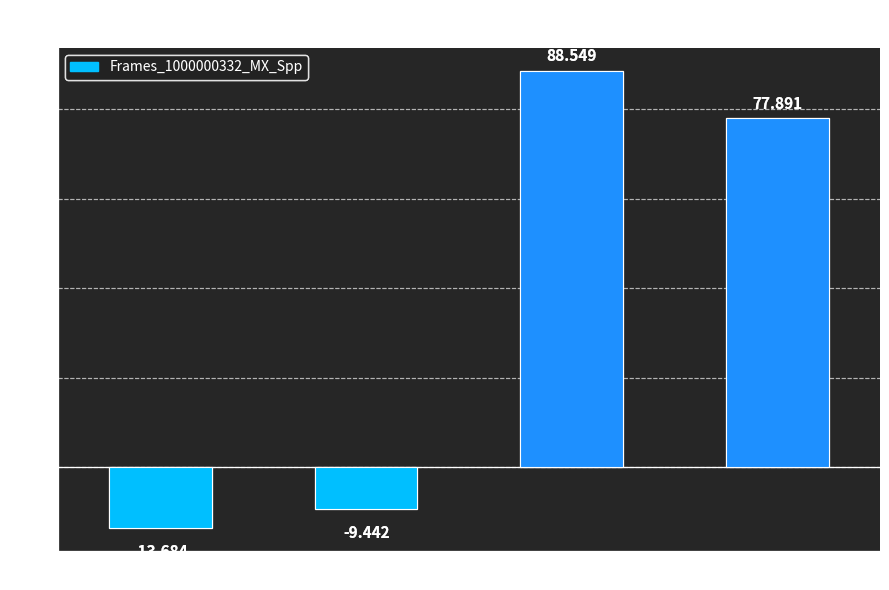

True or false: the data shows -24.3 at Smin.

False